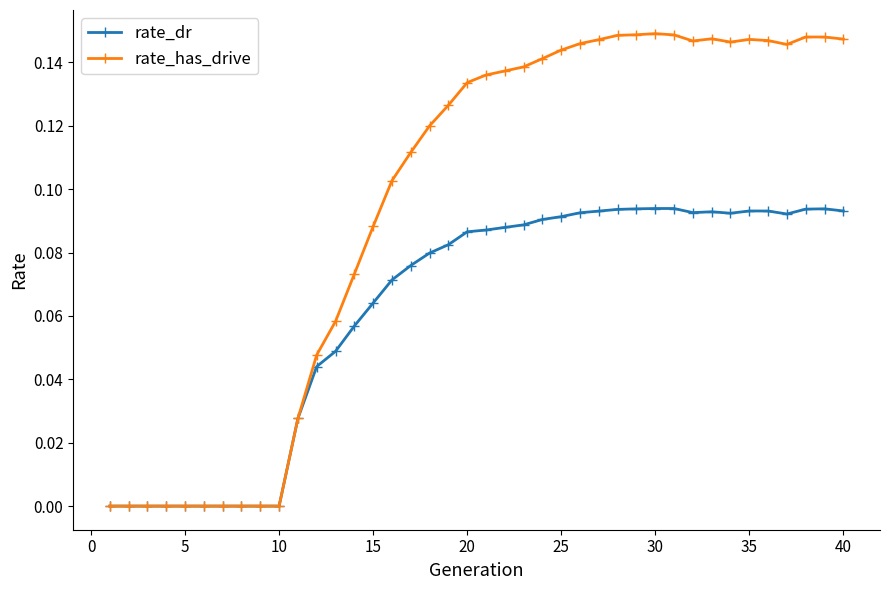

How many lines are shown in the chart?

2